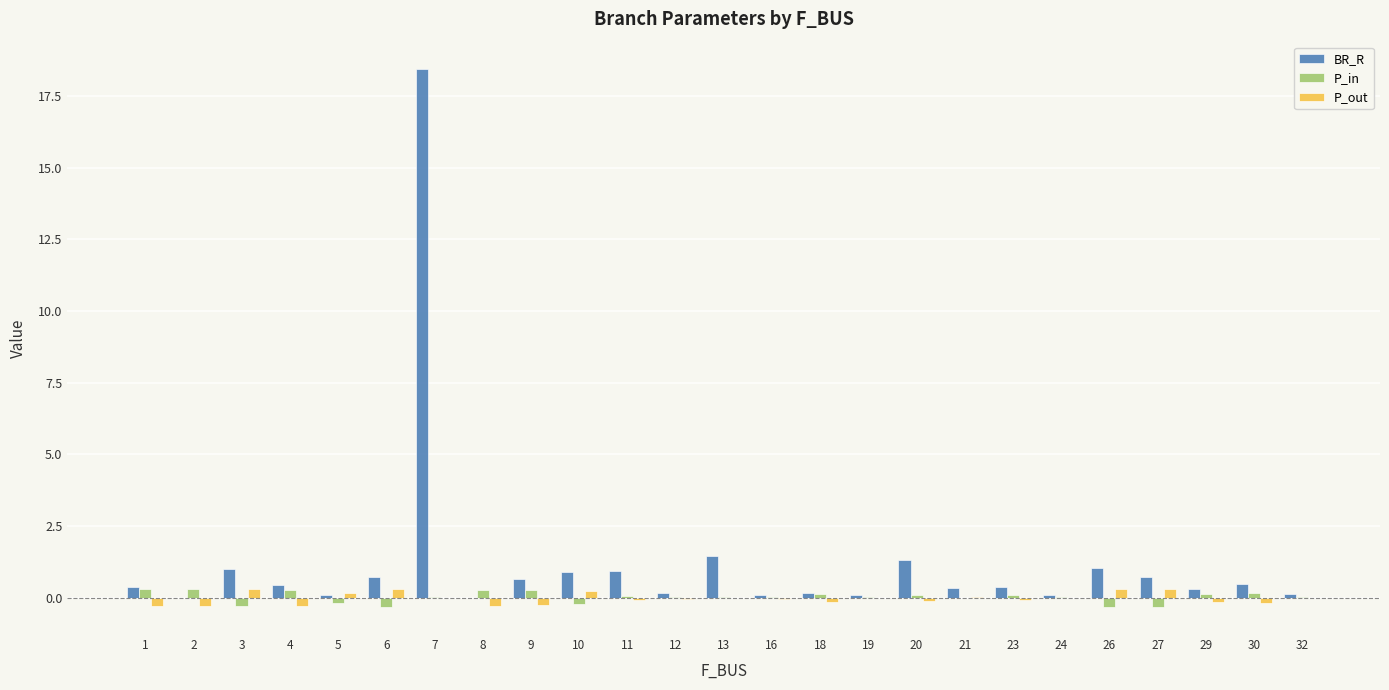

Between 20 and 5, which is larger?

20